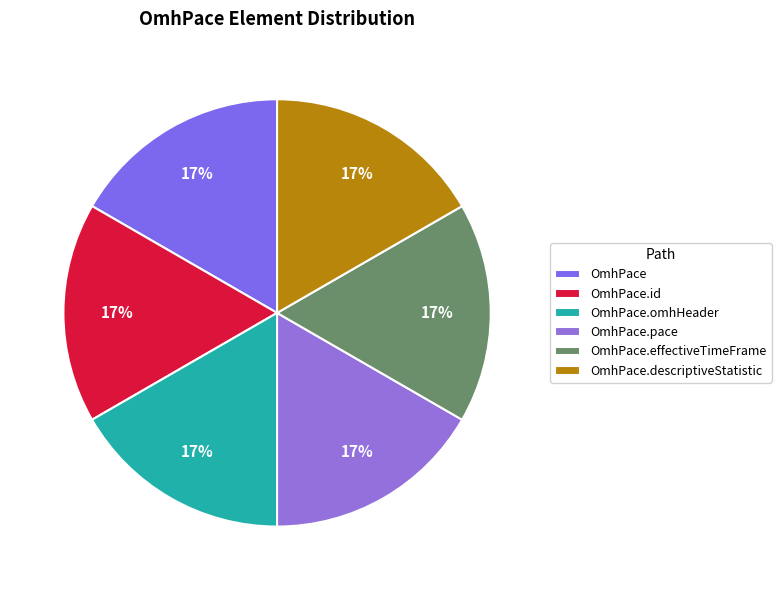

To the nearest percent, what is the average slice percentage?

17%